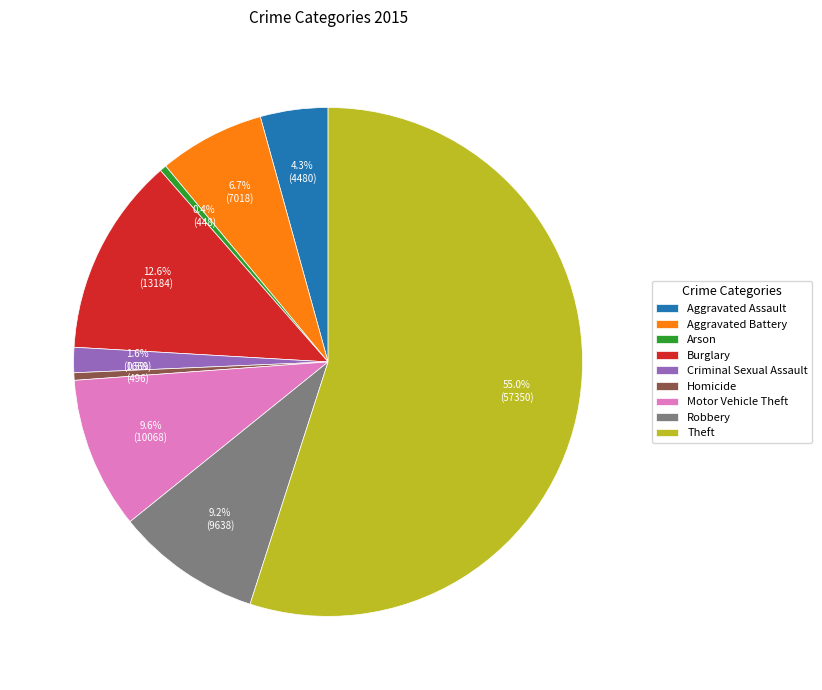

Count the number of slices in the pie.

9